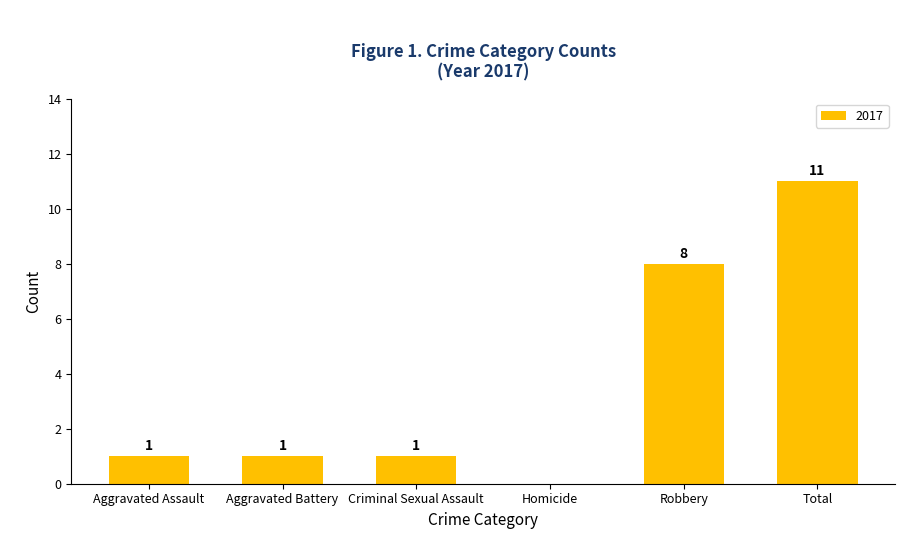

Where is the data nearest to the value 5?

Robbery